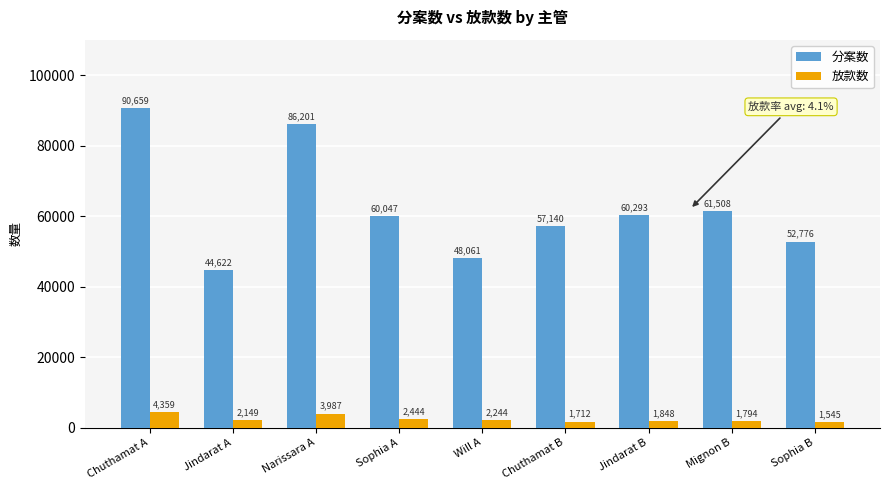

What is the average value of the 分案数 series?

62367